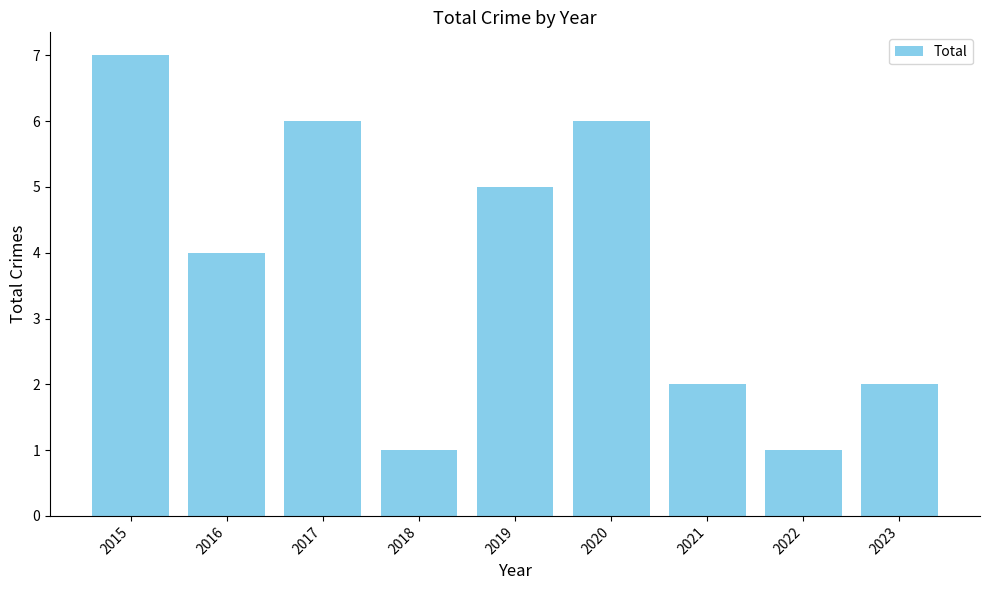

What is the difference between the values at 2019 and 2017?

1